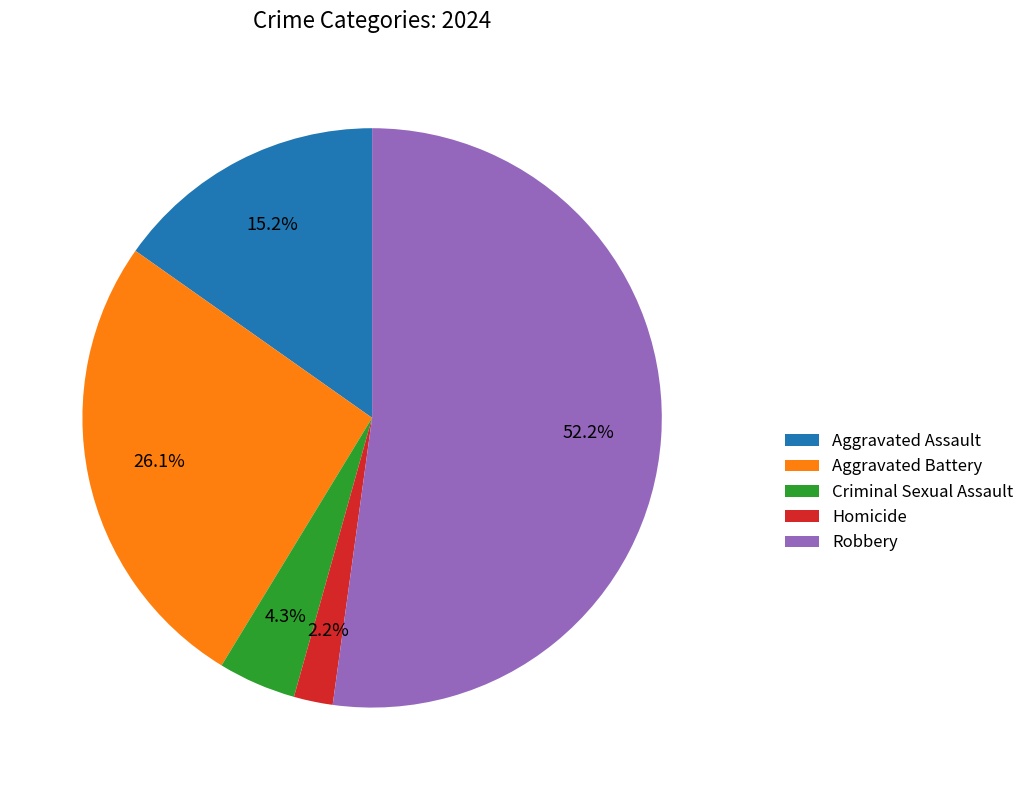

To the nearest percent, what is the difference between the Robbery and Aggravated Assault slice percentages?

37%